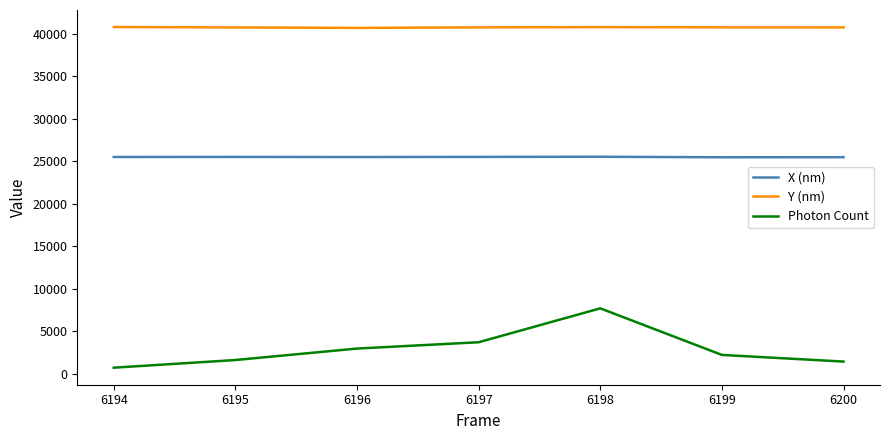

Which series has the widest spread of values?

Photon Count